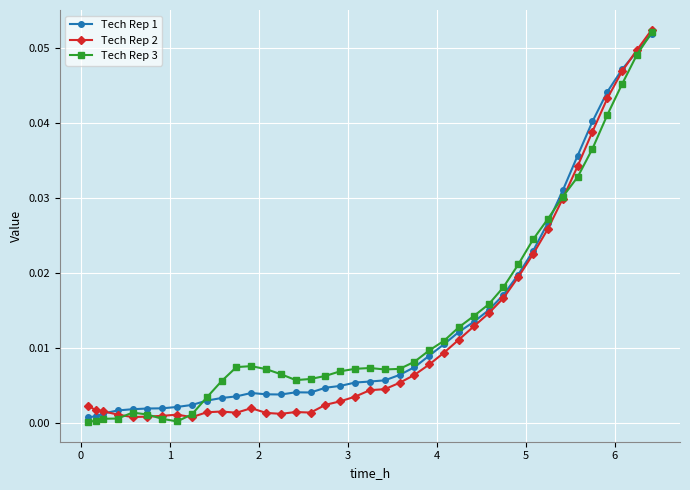

True or false: Tech Rep 3 has more than 2 interior local peaks.

True